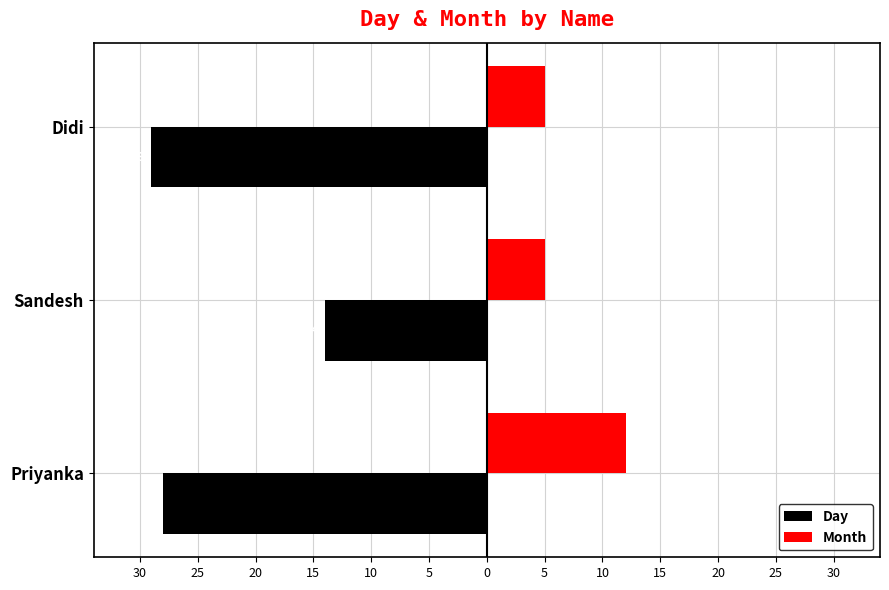

What is the difference between the maximum and minimum values in the Month series?

7